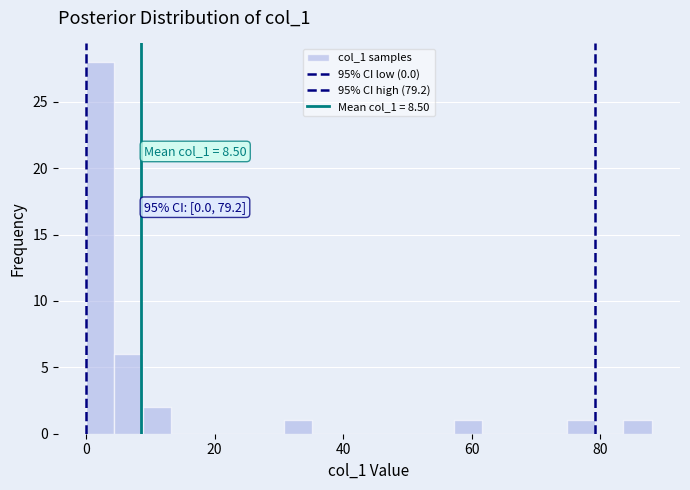

Read against the x-axis, roughly where is the centre of the tallest bar?

2